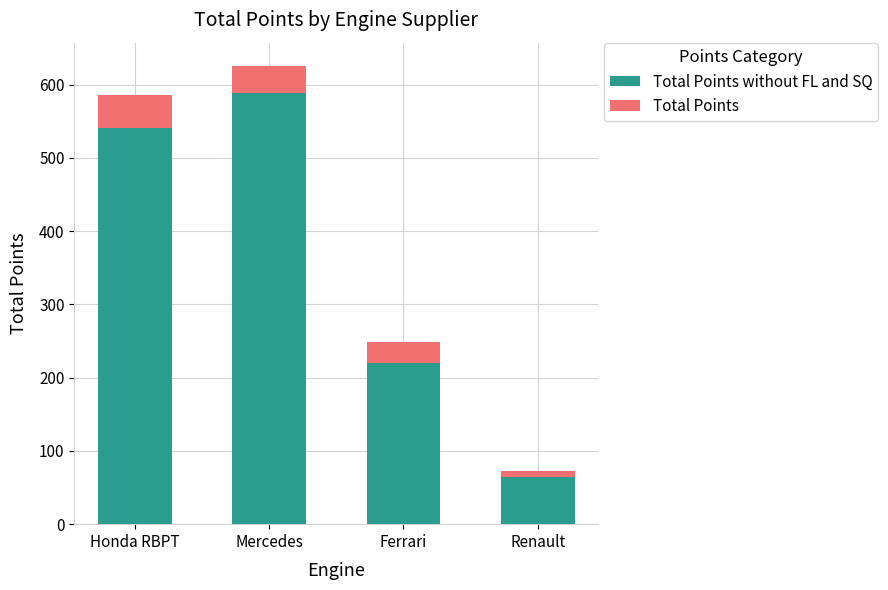

What is the total value across all series at Ferrari?

249